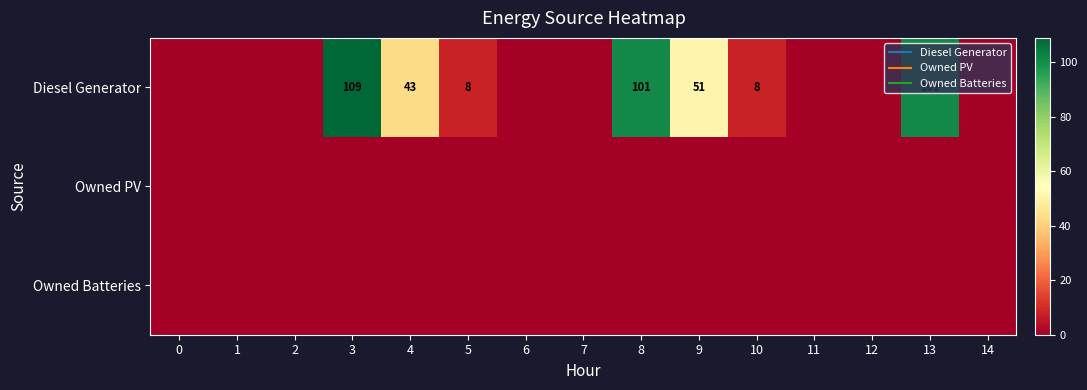

What is the highest value of the Diesel Generator series?

109